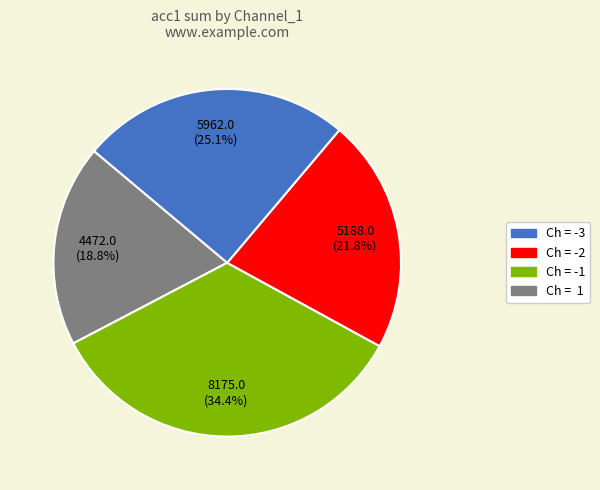

How many segments does this pie chart have?

4